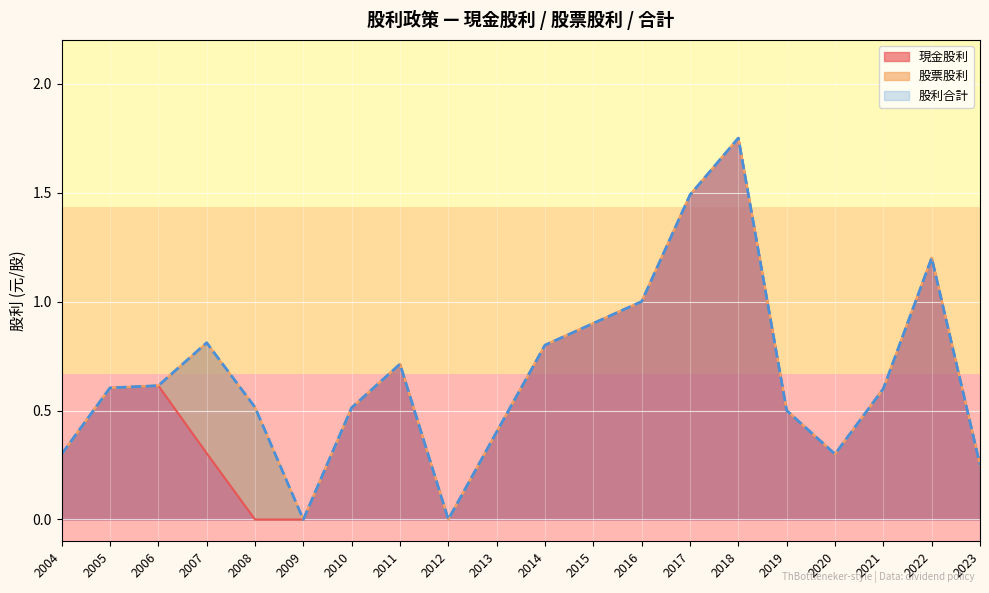

At which category is the sum across all series the highest?

2018